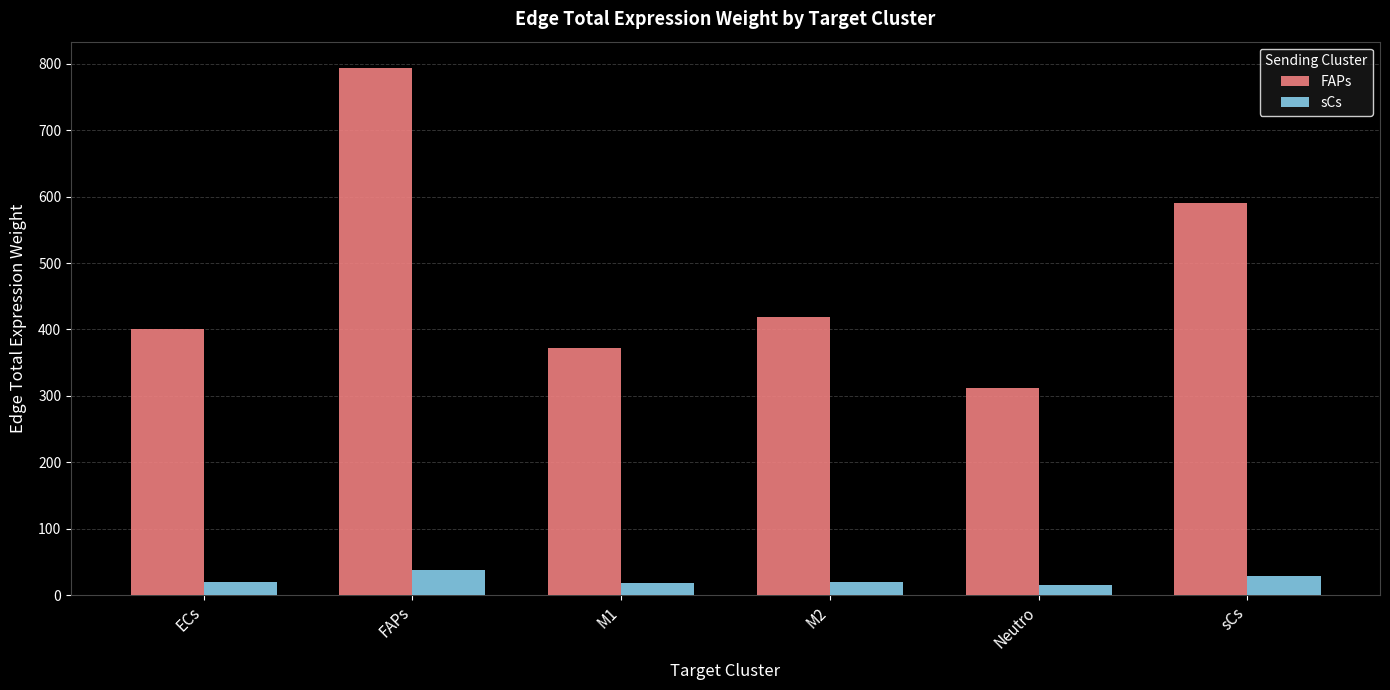

What position from the left is M2?

4